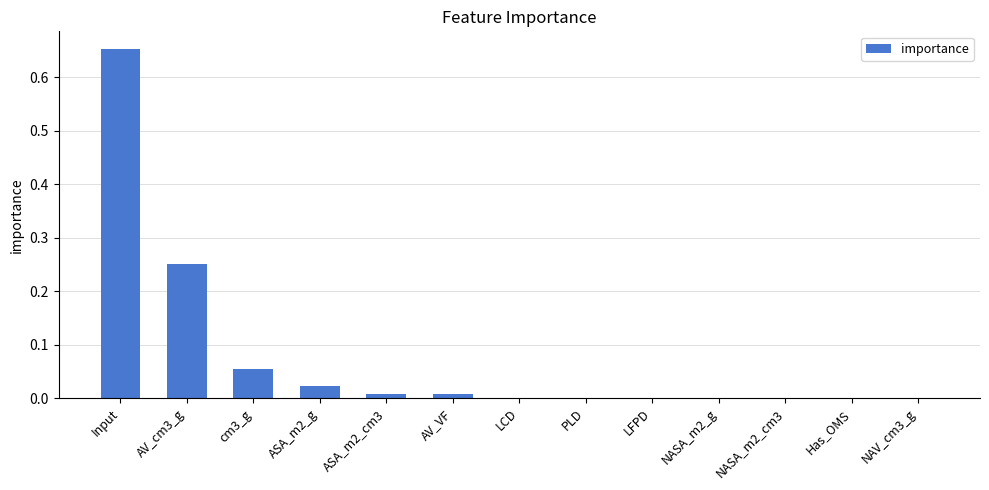

What is the sum of all values?

1.0